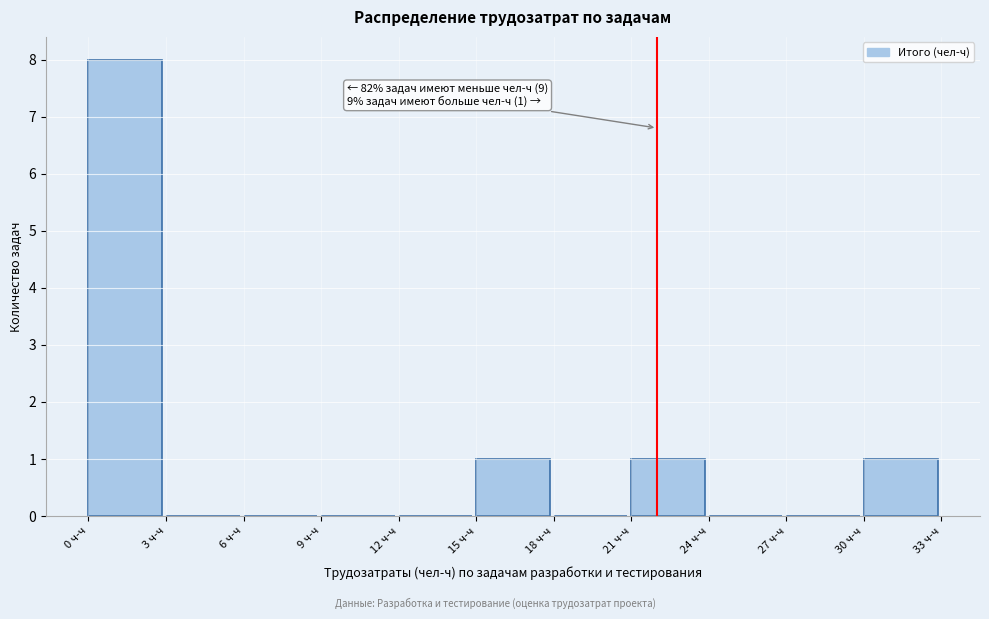

Which range on the x-axis has the tallest bar?

0 to 3